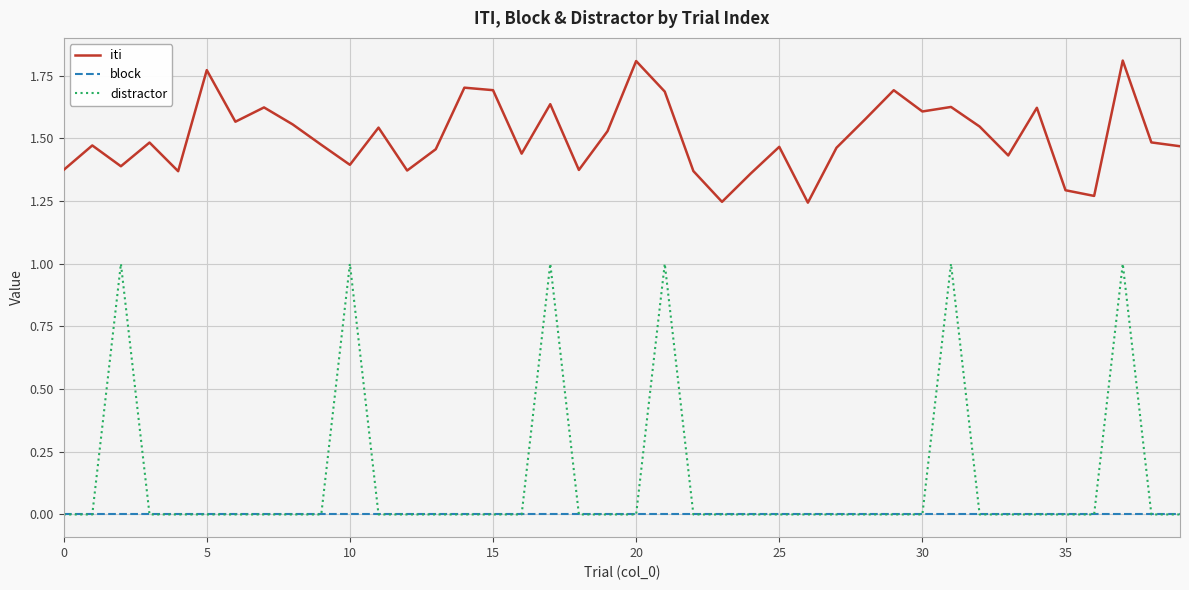

List the series in order of their peak value, highest first.

iti, distractor, block